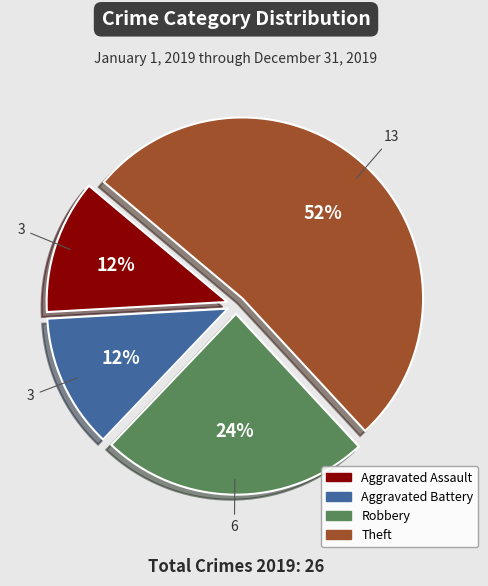

Count the number of slices in the pie.

4